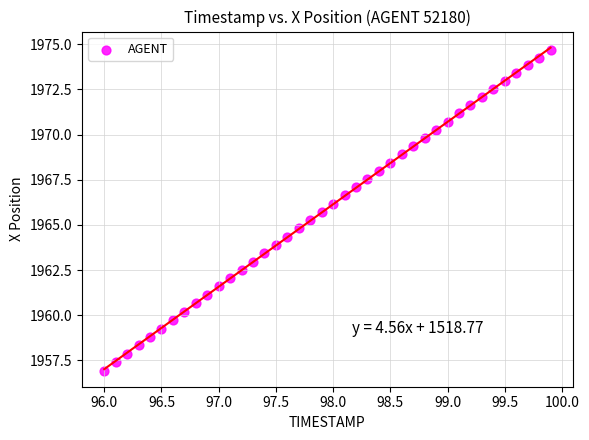

What is the range of X values (max minus min)?

3.9